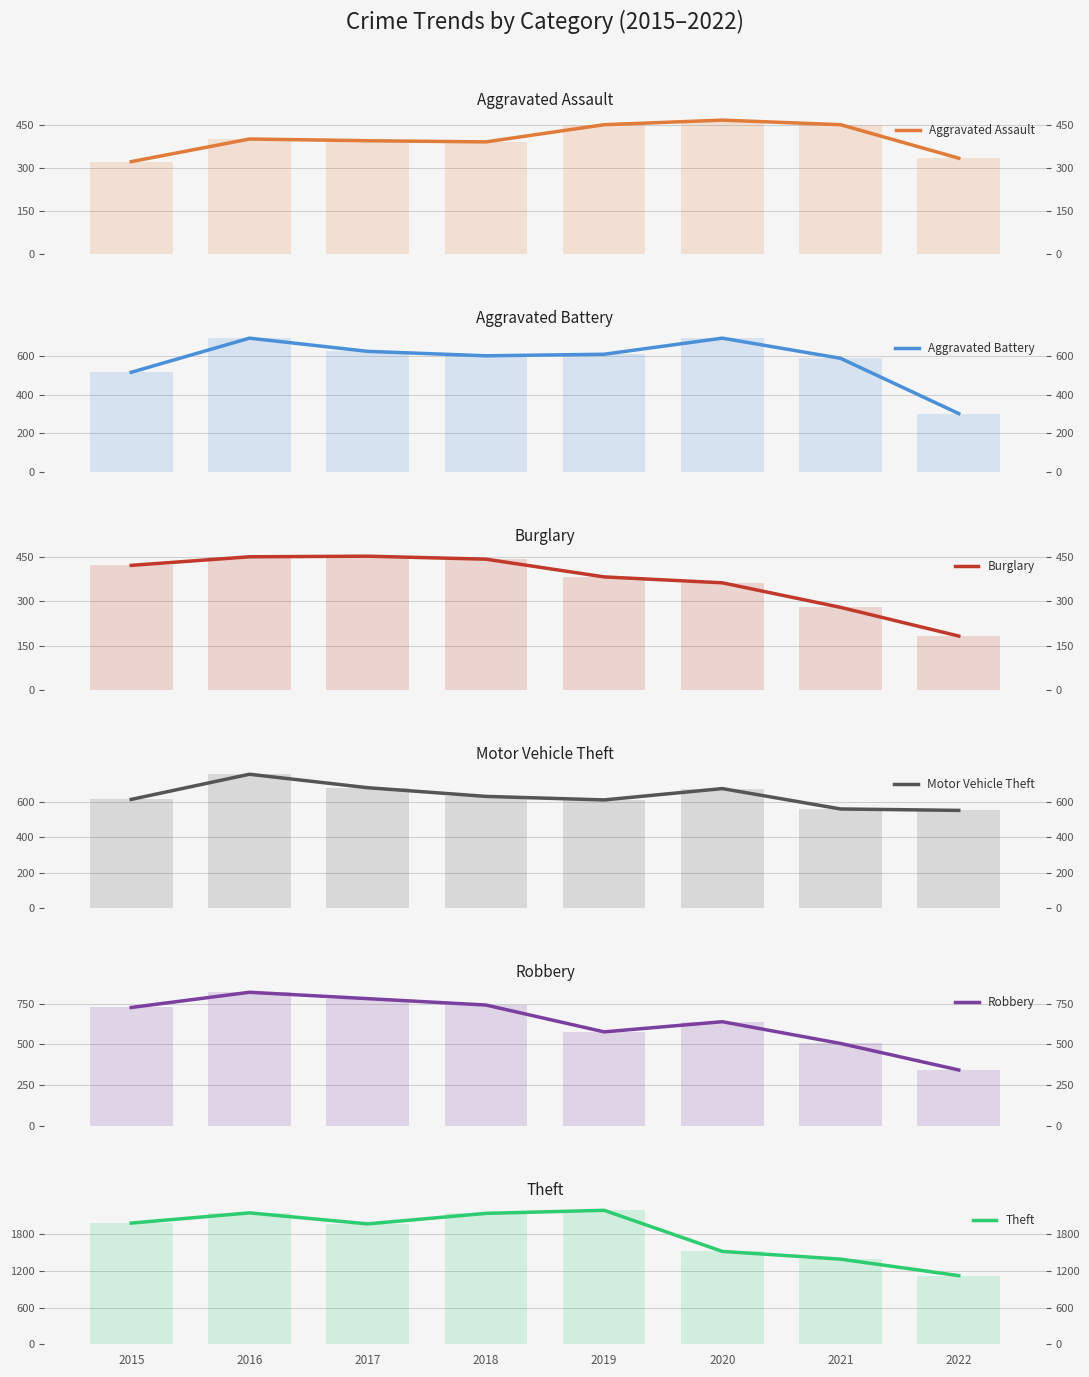

Which series has the largest total across all categories?

Theft